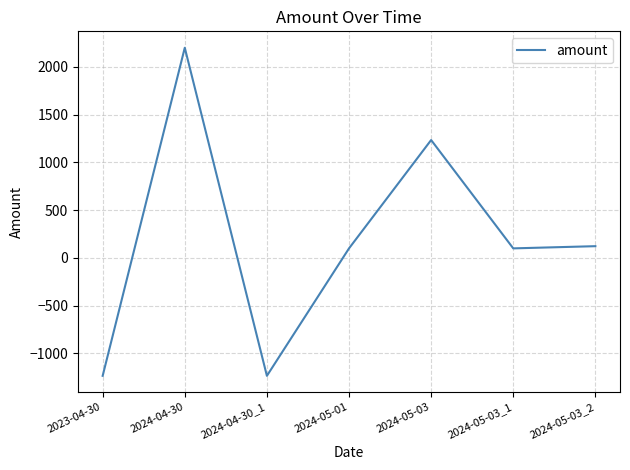

What position from the right is 2023-04-30?

7